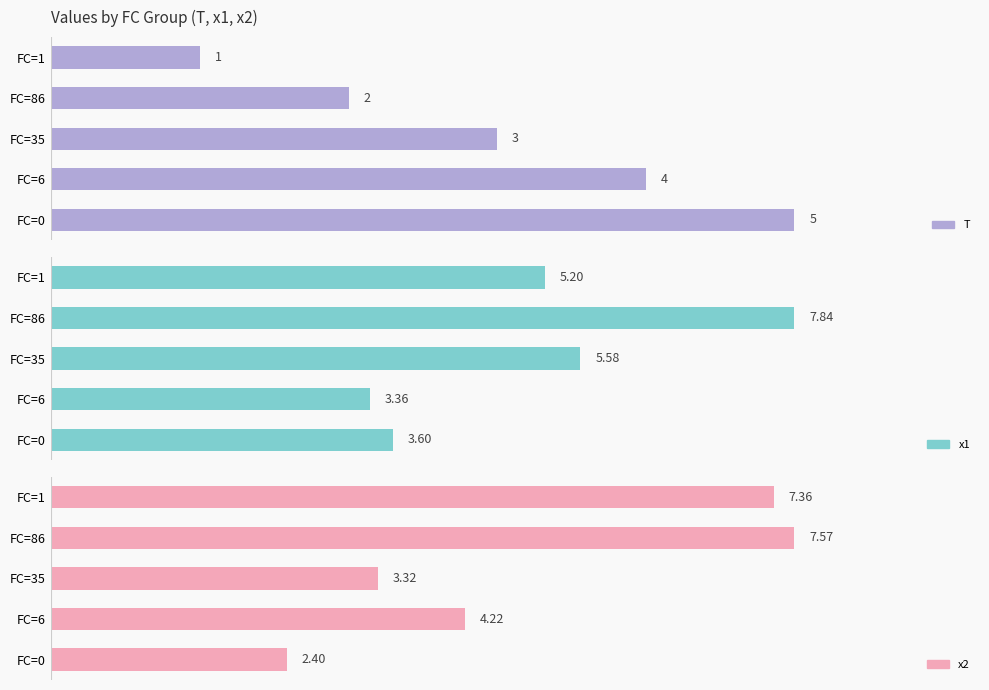

What is the value of the x1 bar at the 5th from the left?

3.6